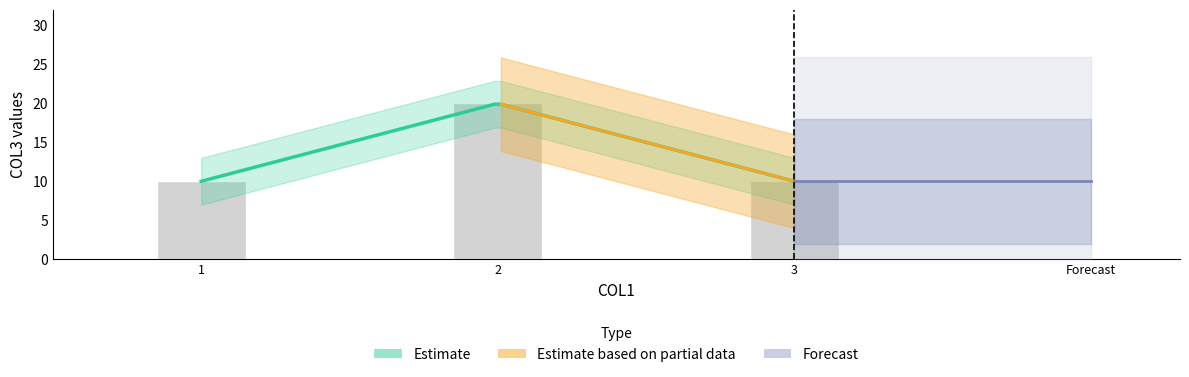

Count the number of values greater than 10.

1